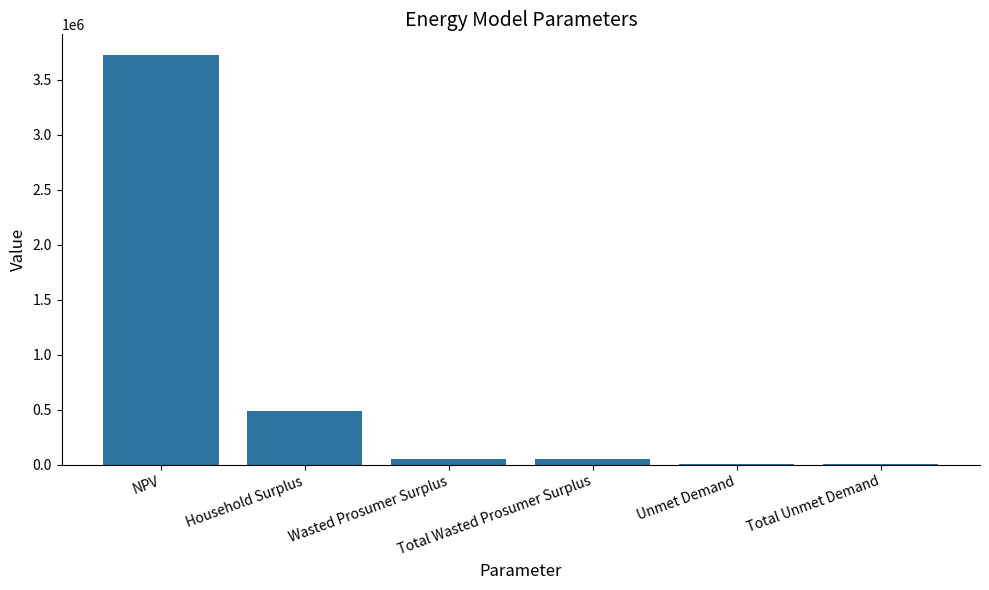

What is the sum of all values?

4325860.5